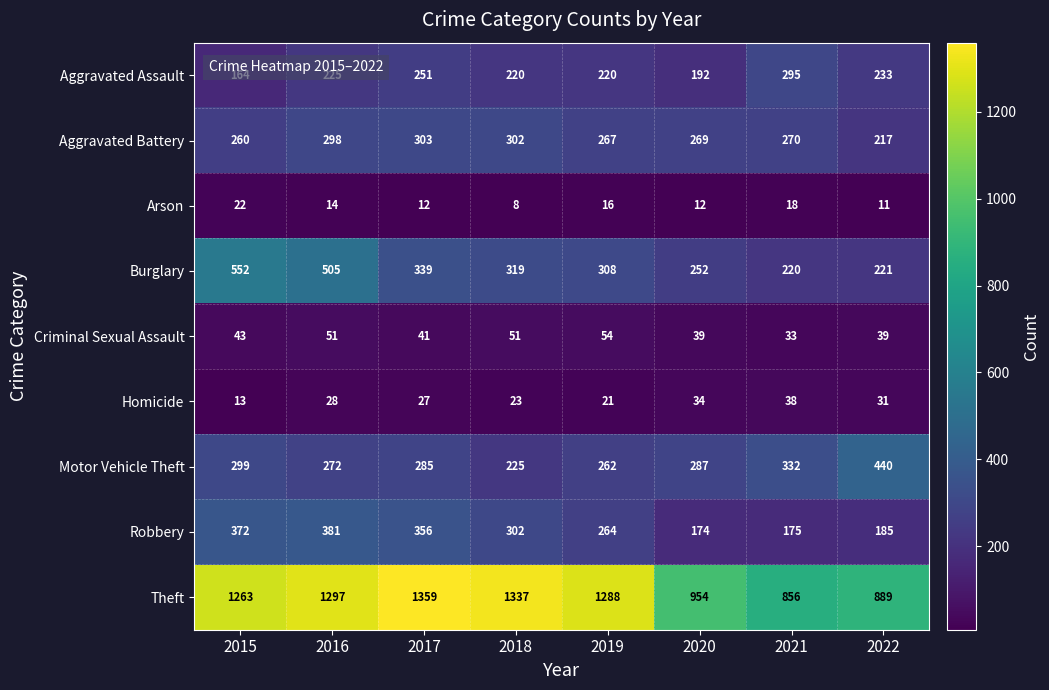

Is it true that Burglary equals 104 at 2022?

False